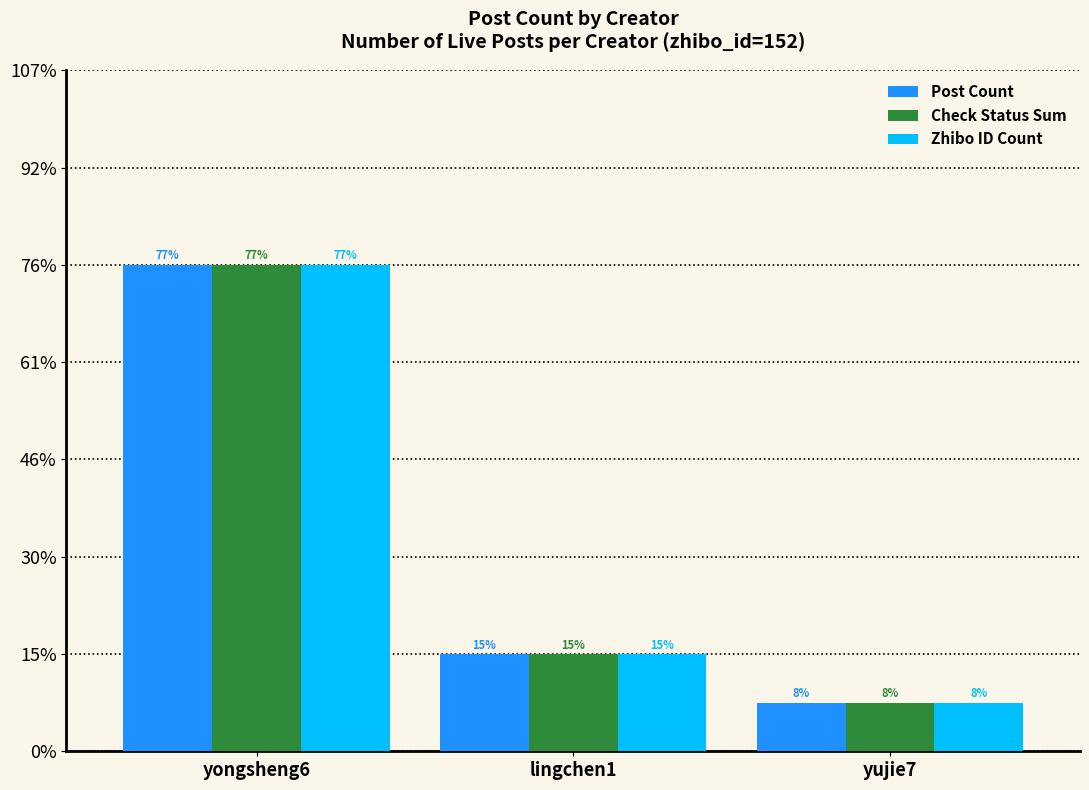

What are all the series names shown in the legend?

Post Count, Check Status Sum, Zhibo ID Count